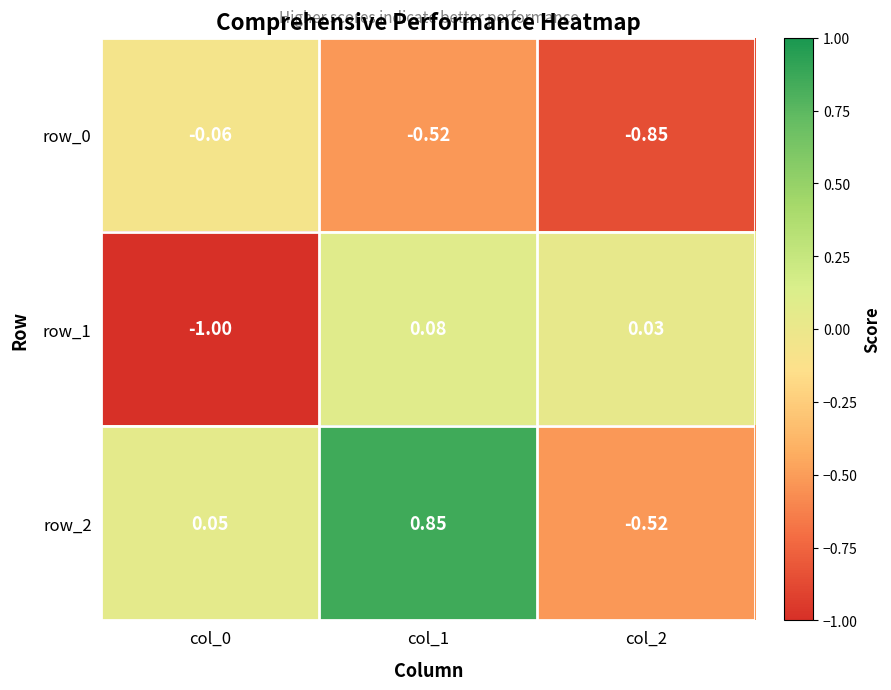

At how many categories does at least one series exceed 0?

3